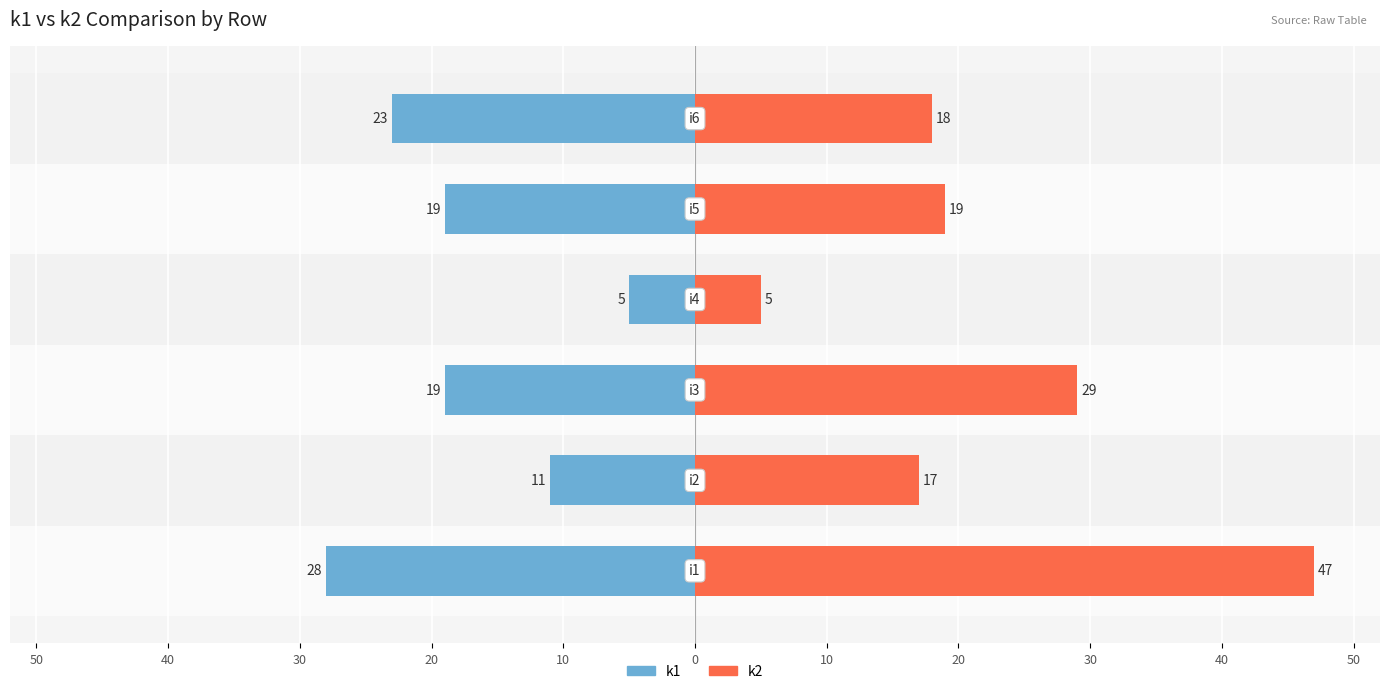

What is the difference between the maximum and minimum values in the k1 series?

23